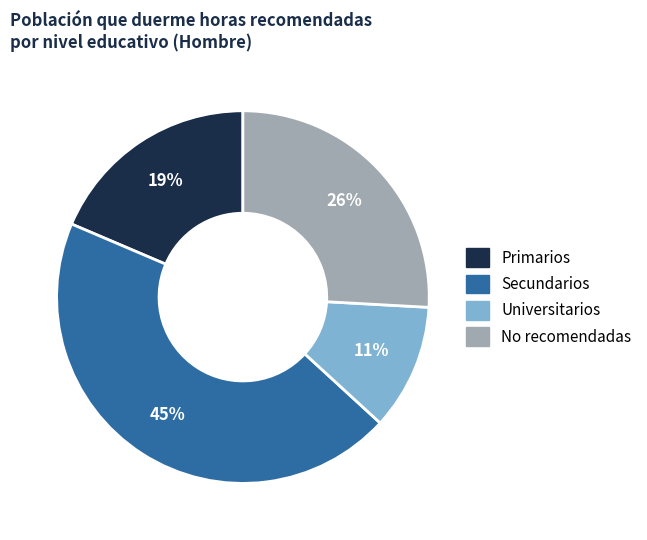

Is there a majority slice in this chart?

No